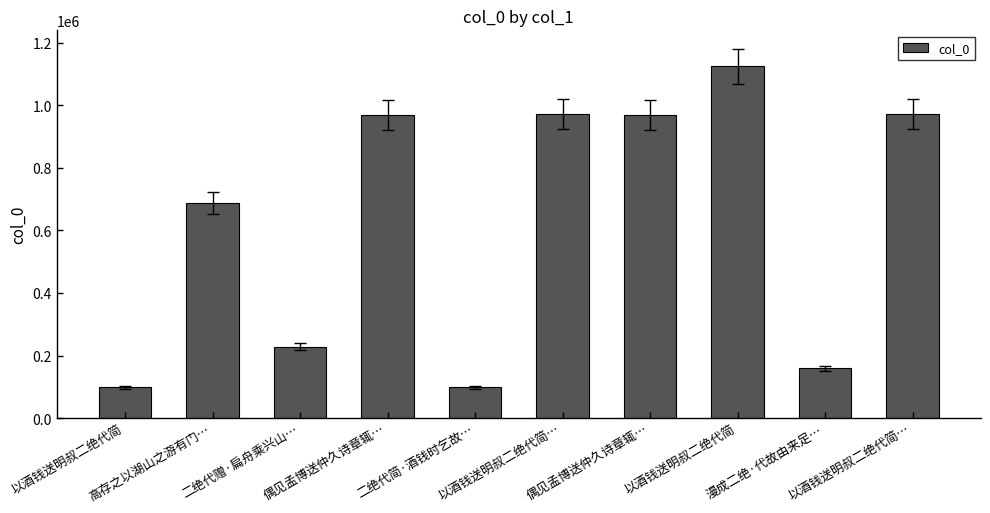

At which label is the value closest to 611239?

高存之以湖山之游有门…